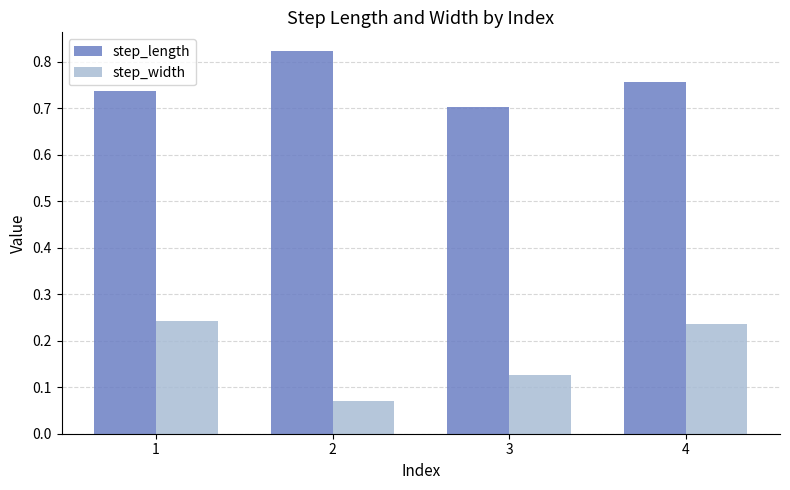

At which label does step_length reach its minimum?

3